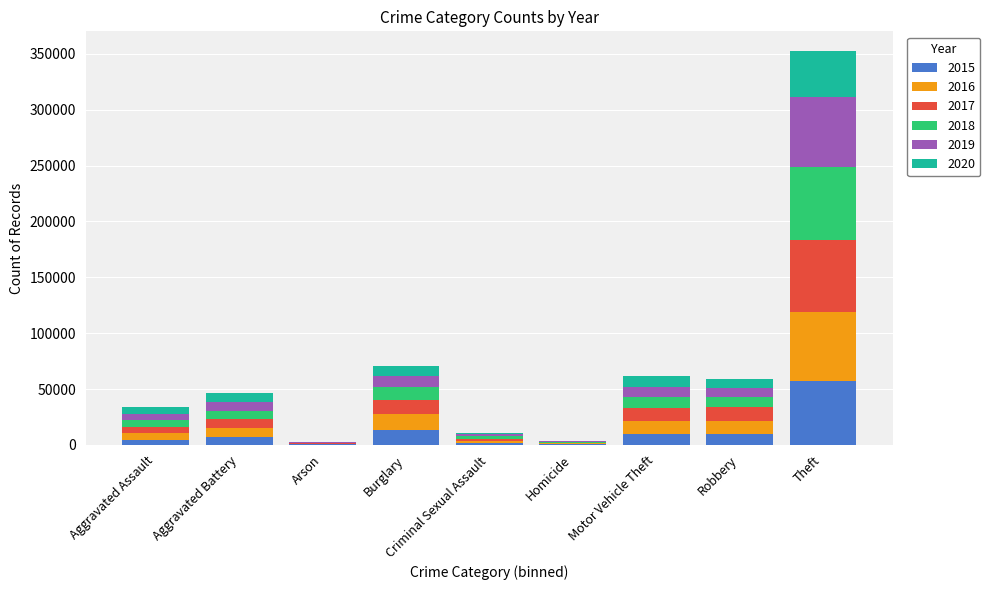

Which category has the highest value in the 2015 series?

Theft